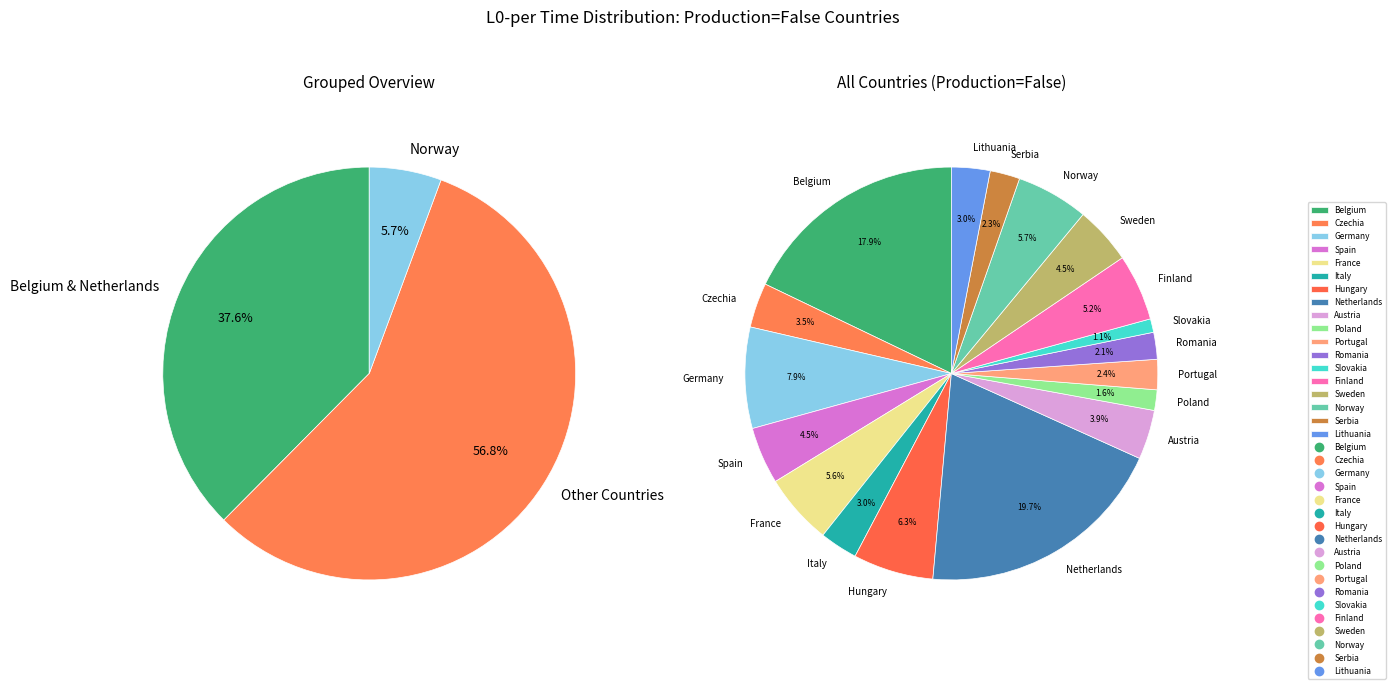

True or false: Poland accounts for 2% of the total.

True